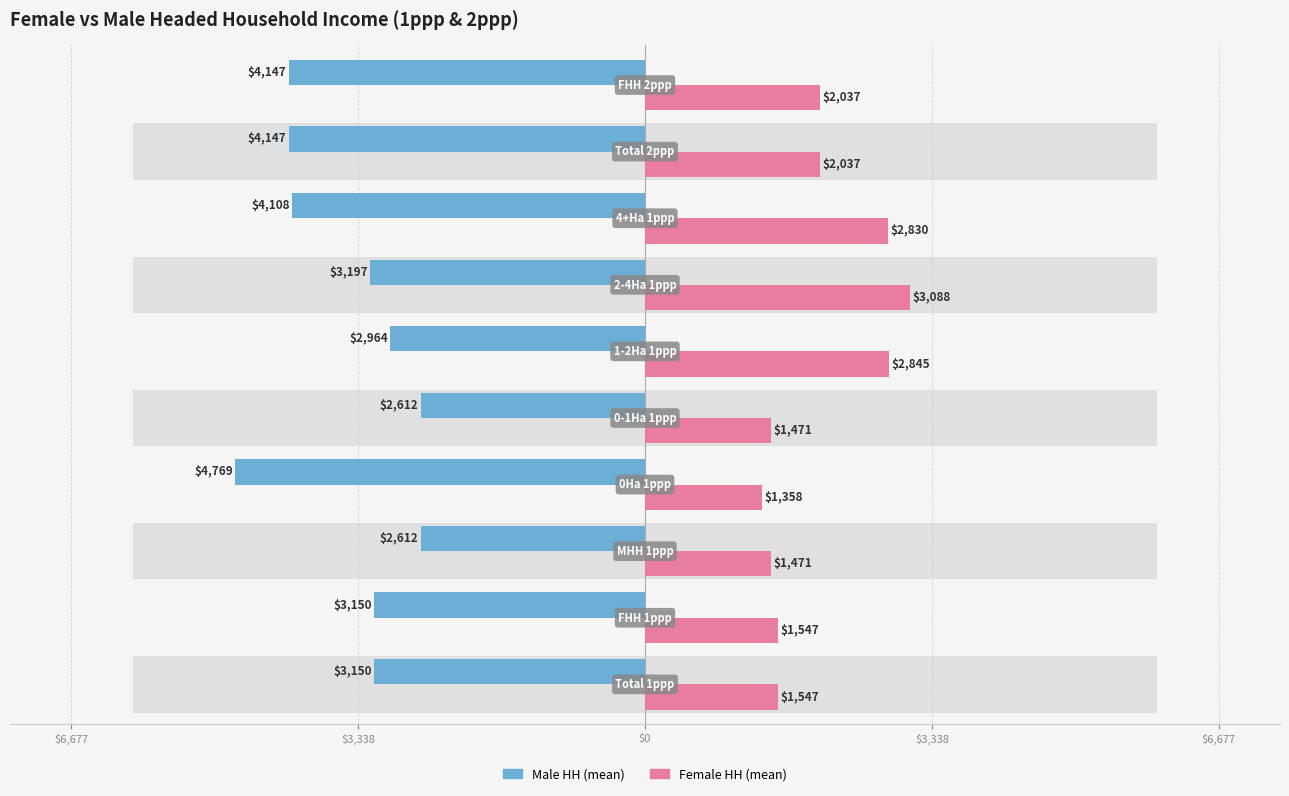

What is the sum of all Male HH (mean) values?

-34855.7